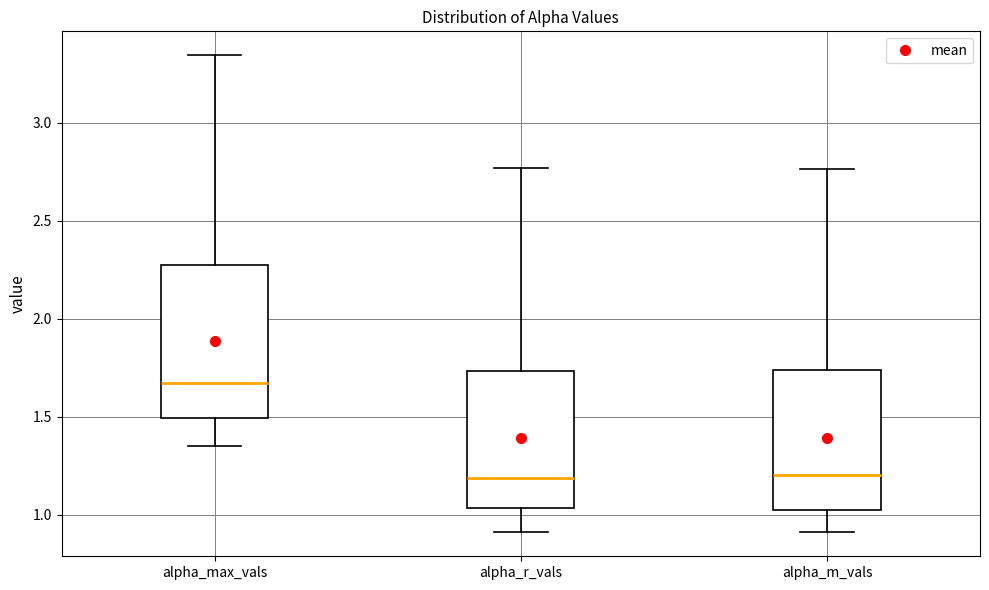

Reading left to right, read every box against the y-axis: the position of its median line, the range the box covers, and the ends of its whiskers. The values are not printed on the chart, so give them approximately, as read against the axis.

alpha_max_vals: median 1.65, box 1.50 to 2.25, whiskers 1.35 to 3.35
alpha_r_vals: median 1.20, box 1.05 to 1.75, whiskers 0.90 to 2.75
alpha_m_vals: median 1.20, box 1.05 to 1.75, whiskers 0.90 to 2.75